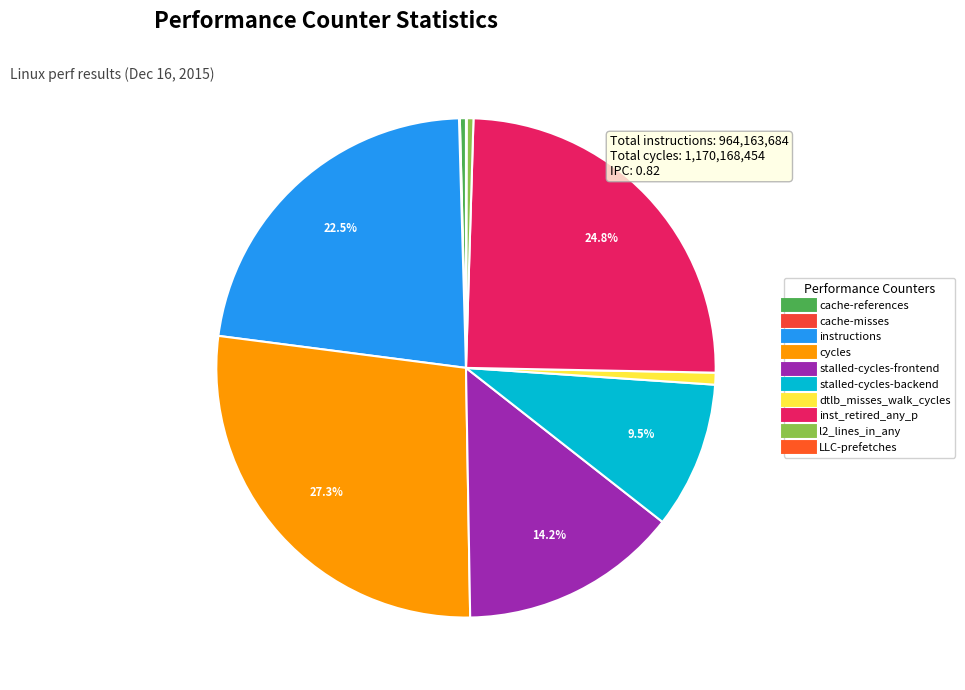

How many segments does this pie chart have?

10